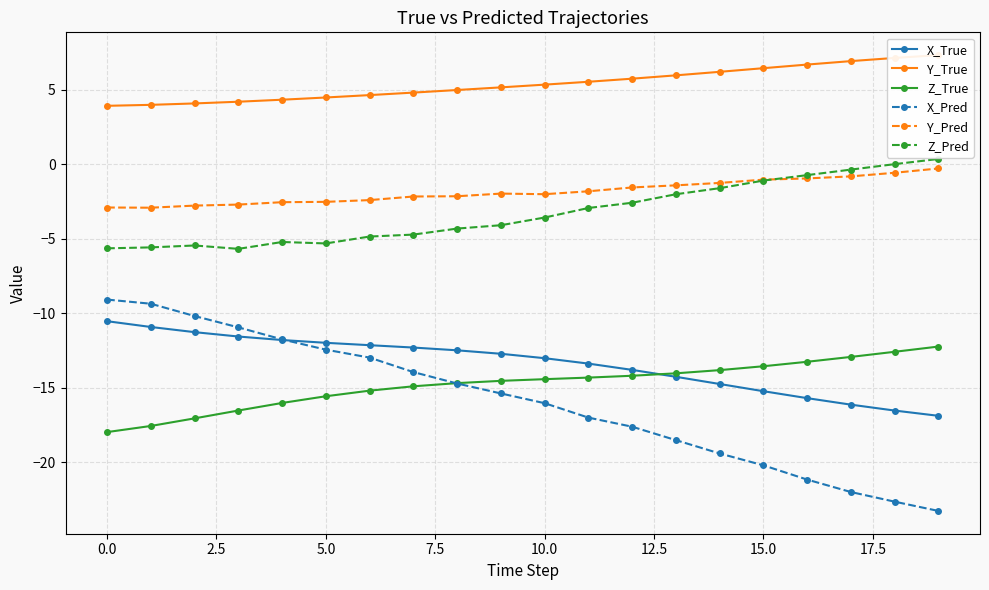

What is the difference between the maximum and minimum values in the X_Pred series?

14.2